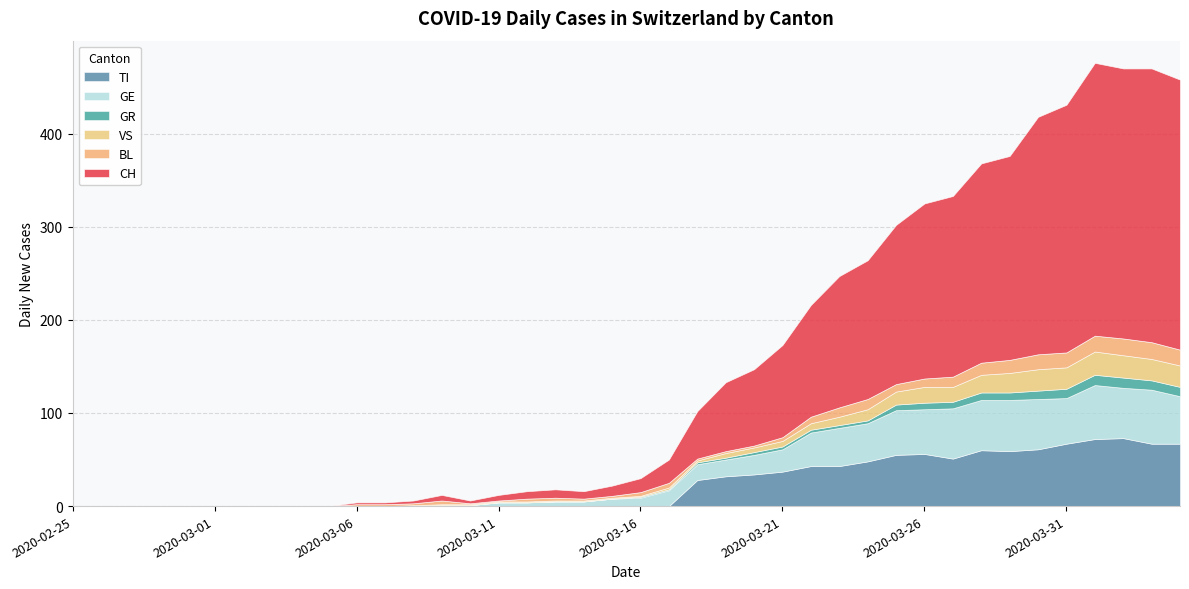

What is the maximum value for TI?

73